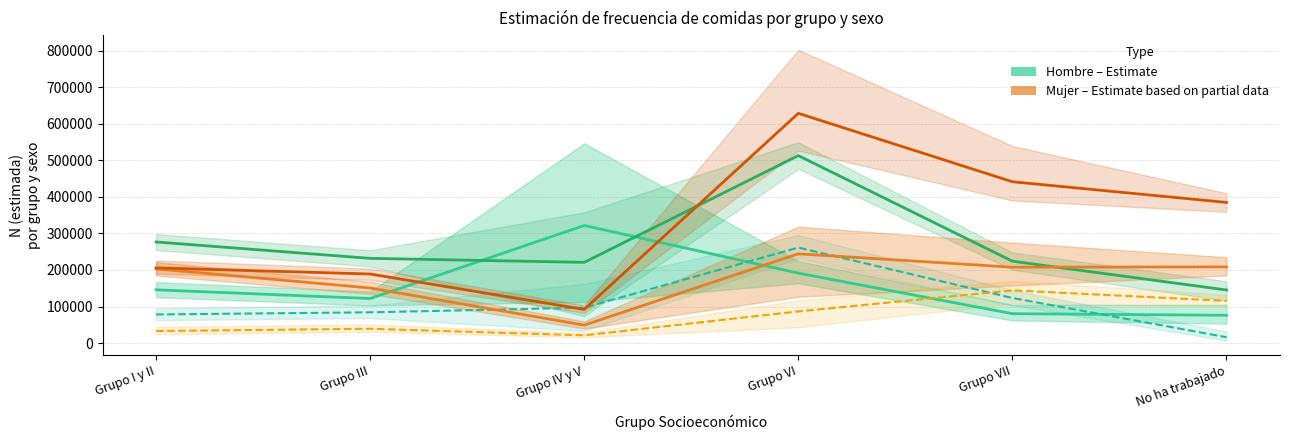

At how many categories does at least one series exceed 394308?

2